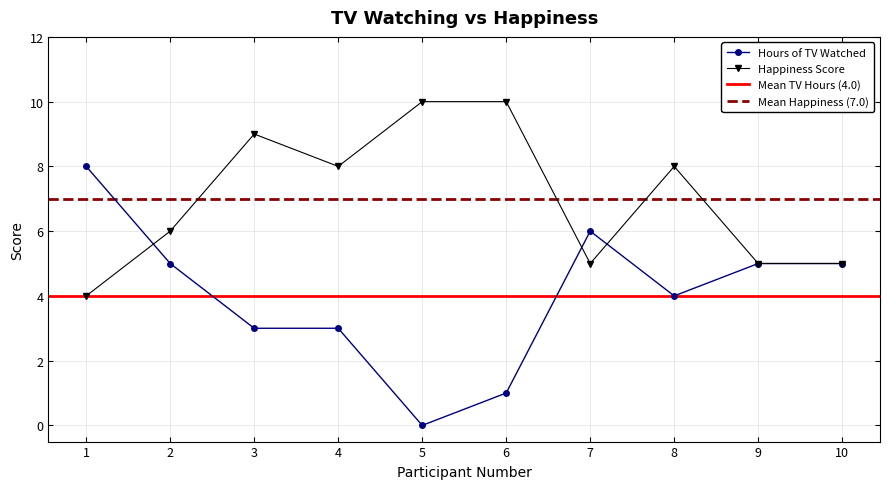

Rank the series by their average value, from lowest to highest.

Hours of TV Watched, Happiness Score